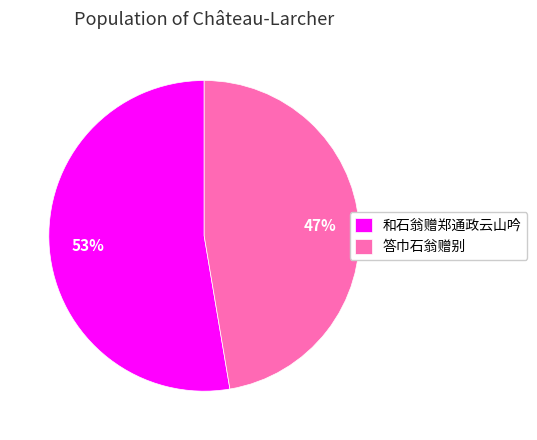

How many slices are in this pie chart?

2